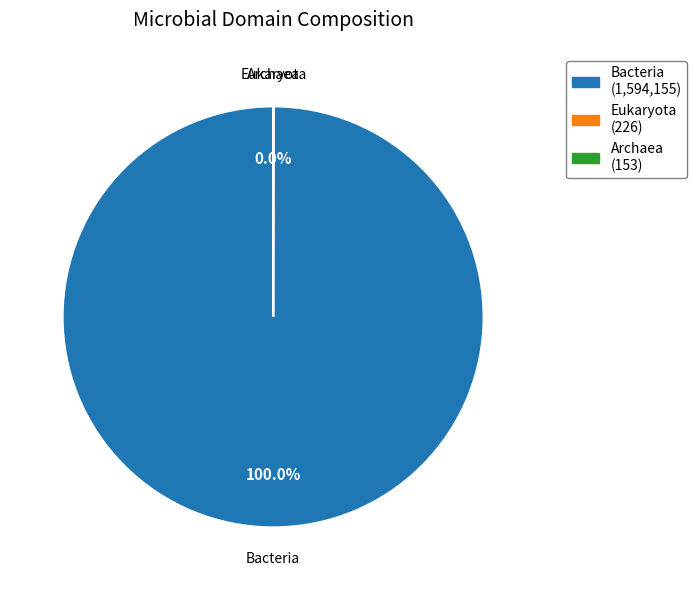

What is the largest slice in the pie chart?

Bacteria